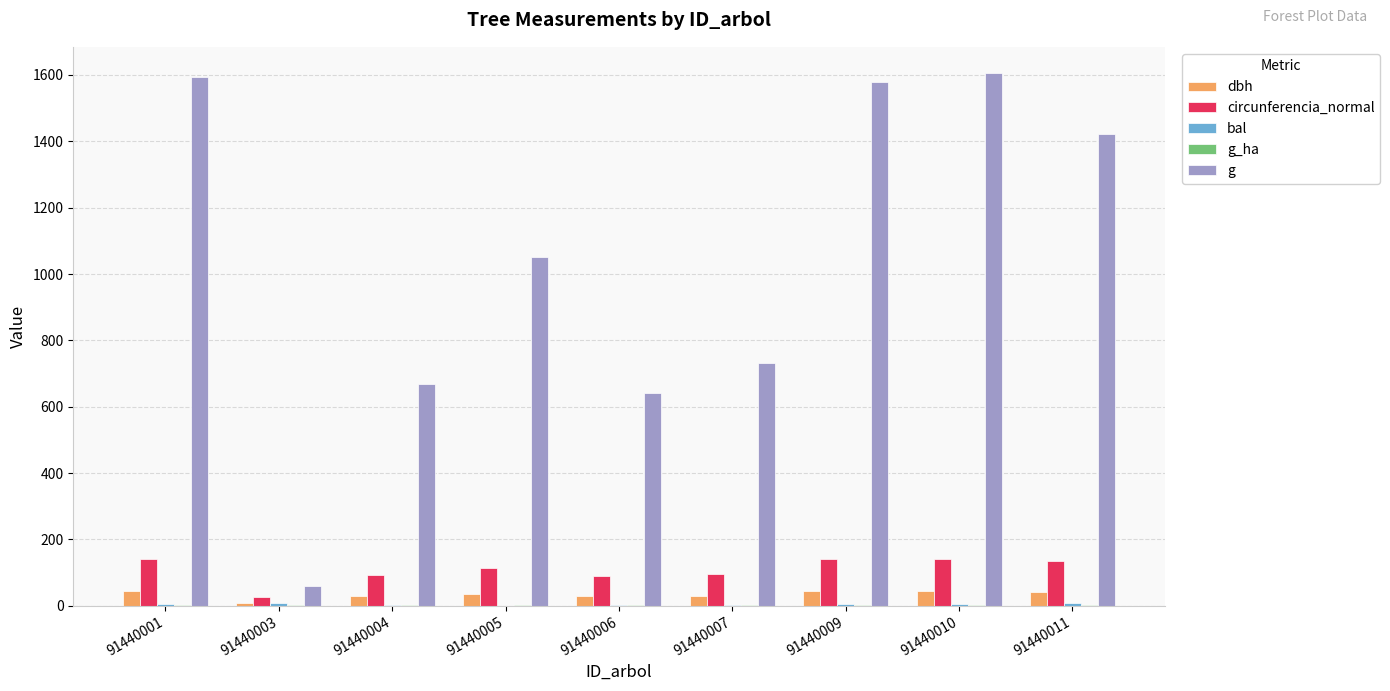

Is the value of circunferencia_normal at 91440005 greater than the value of dbh at 91440006?

Yes